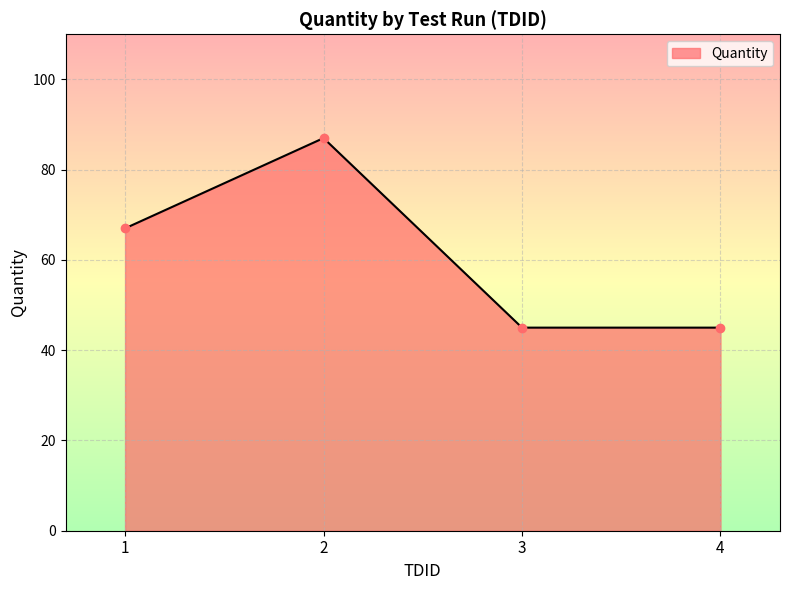

Which label corresponds to the largest value in the chart?

2